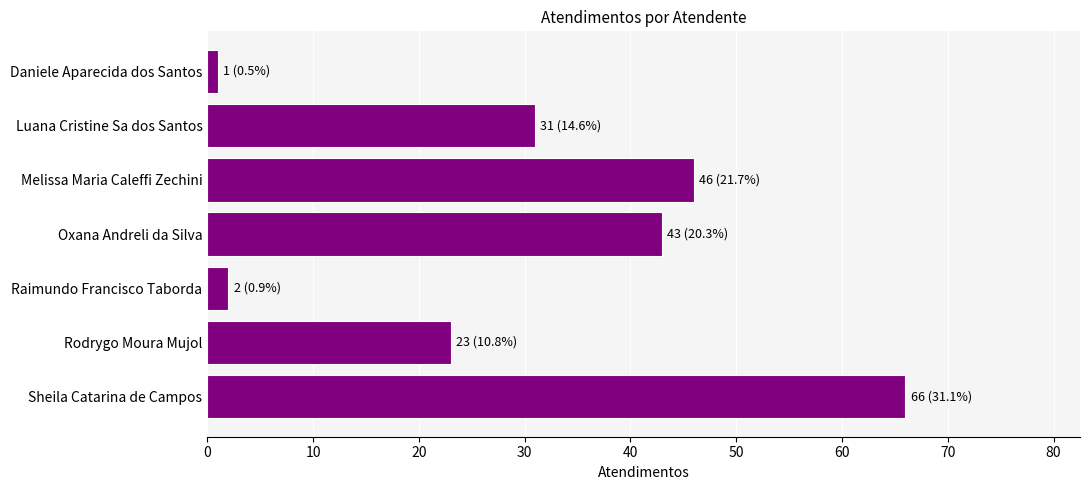

What is the sum of all values?

212